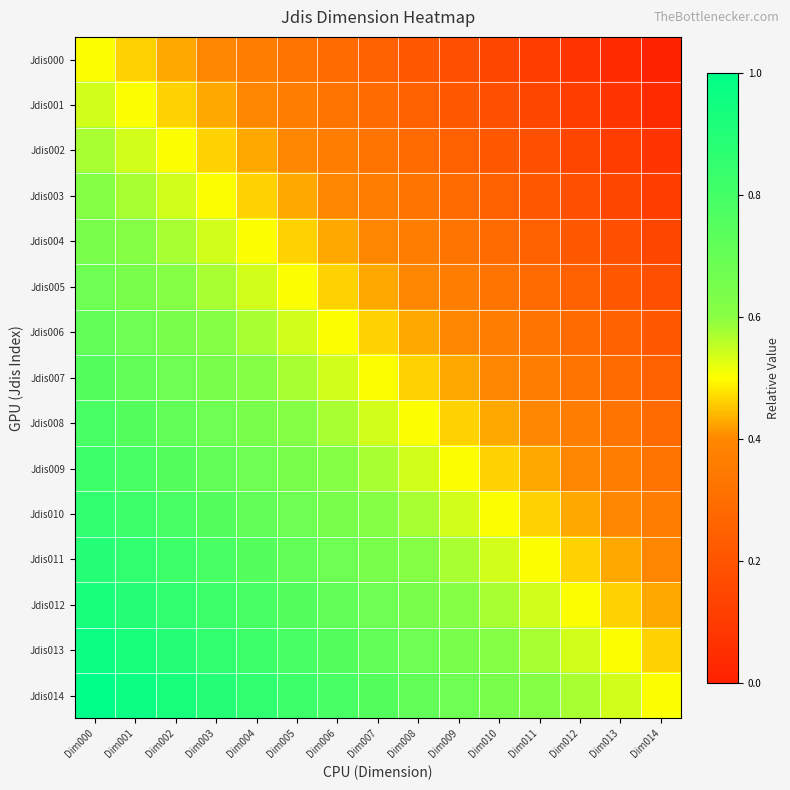

Reading left to right, transcribe all the data shown in this chart.

Jdis000: Dim000=0.5	Dim001=0.5	Dim002=0.4	Dim003=0.4	Dim004=0.4	Dim005=0.3	Dim006=0.3	Dim007=0.2	Dim008=0.2	Dim009=0.2	Dim010=0.1	Dim011=0.1	Dim012=0.1	Dim013=0.0	Dim014=0.0
Jdis001: Dim000=0.5	Dim001=0.5	Dim002=0.5	Dim003=0.4	Dim004=0.4	Dim005=0.4	Dim006=0.3	Dim007=0.3	Dim008=0.2	Dim009=0.2	Dim010=0.2	Dim011=0.1	Dim012=0.1	Dim013=0.1	Dim014=0.0
Jdis002: Dim000=0.6	Dim001=0.5	Dim002=0.5	Dim003=0.5	Dim004=0.4	Dim005=0.4	Dim006=0.4	Dim007=0.3	Dim008=0.3	Dim009=0.2	Dim010=0.2	Dim011=0.2	Dim012=0.1	Dim013=0.1	Dim014=0.1
Jdis003: Dim000=0.6	Dim001=0.6	Dim002=0.5	Dim003=0.5	Dim004=0.5	Dim005=0.4	Dim006=0.4	Dim007=0.4	Dim008=0.3	Dim009=0.3	Dim010=0.2	Dim011=0.2	Dim012=0.2	Dim013=0.1	Dim014=0.1
Jdis004: Dim000=0.6	Dim001=0.6	Dim002=0.6	Dim003=0.5	Dim004=0.5	Dim005=0.5	Dim006=0.4	Dim007=0.4	Dim008=0.4	Dim009=0.3	Dim010=0.3	Dim011=0.2	Dim012=0.2	Dim013=0.2	Dim014=0.1
Jdis005: Dim000=0.7	Dim001=0.6	Dim002=0.6	Dim003=0.6	Dim004=0.5	Dim005=0.5	Dim006=0.5	Dim007=0.4	Dim008=0.4	Dim009=0.4	Dim010=0.3	Dim011=0.3	Dim012=0.2	Dim013=0.2	Dim014=0.2
Jdis006: Dim000=0.7	Dim001=0.7	Dim002=0.6	Dim003=0.6	Dim004=0.6	Dim005=0.5	Dim006=0.5	Dim007=0.5	Dim008=0.4	Dim009=0.4	Dim010=0.4	Dim011=0.3	Dim012=0.3	Dim013=0.2	Dim014=0.2
Jdis007: Dim000=0.8	Dim001=0.7	Dim002=0.7	Dim003=0.6	Dim004=0.6	Dim005=0.6	Dim006=0.5	Dim007=0.5	Dim008=0.5	Dim009=0.4	Dim010=0.4	Dim011=0.4	Dim012=0.3	Dim013=0.3	Dim014=0.2
Jdis008: Dim000=0.8	Dim001=0.8	Dim002=0.7	Dim003=0.7	Dim004=0.6	Dim005=0.6	Dim006=0.6	Dim007=0.5	Dim008=0.5	Dim009=0.5	Dim010=0.4	Dim011=0.4	Dim012=0.4	Dim013=0.3	Dim014=0.3
Jdis009: Dim000=0.8	Dim001=0.8	Dim002=0.8	Dim003=0.7	Dim004=0.7	Dim005=0.6	Dim006=0.6	Dim007=0.6	Dim008=0.5	Dim009=0.5	Dim010=0.5	Dim011=0.4	Dim012=0.4	Dim013=0.4	Dim014=0.3
Jdis010: Dim000=0.9	Dim001=0.8	Dim002=0.8	Dim003=0.8	Dim004=0.7	Dim005=0.7	Dim006=0.6	Dim007=0.6	Dim008=0.6	Dim009=0.5	Dim010=0.5	Dim011=0.5	Dim012=0.4	Dim013=0.4	Dim014=0.4
Jdis011: Dim000=0.9	Dim001=0.9	Dim002=0.8	Dim003=0.8	Dim004=0.8	Dim005=0.7	Dim006=0.7	Dim007=0.6	Dim008=0.6	Dim009=0.6	Dim010=0.5	Dim011=0.5	Dim012=0.5	Dim013=0.4	Dim014=0.4
Jdis012: Dim000=0.9	Dim001=0.9	Dim002=0.9	Dim003=0.8	Dim004=0.8	Dim005=0.8	Dim006=0.7	Dim007=0.7	Dim008=0.6	Dim009=0.6	Dim010=0.6	Dim011=0.5	Dim012=0.5	Dim013=0.5	Dim014=0.4
Jdis013: Dim000=1.0	Dim001=0.9	Dim002=0.9	Dim003=0.9	Dim004=0.8	Dim005=0.8	Dim006=0.8	Dim007=0.7	Dim008=0.7	Dim009=0.6	Dim010=0.6	Dim011=0.6	Dim012=0.5	Dim013=0.5	Dim014=0.5
Jdis014: Dim000=1.0	Dim001=1.0	Dim002=0.9	Dim003=0.9	Dim004=0.9	Dim005=0.8	Dim006=0.8	Dim007=0.8	Dim008=0.7	Dim009=0.7	Dim010=0.6	Dim011=0.6	Dim012=0.6	Dim013=0.5	Dim014=0.5